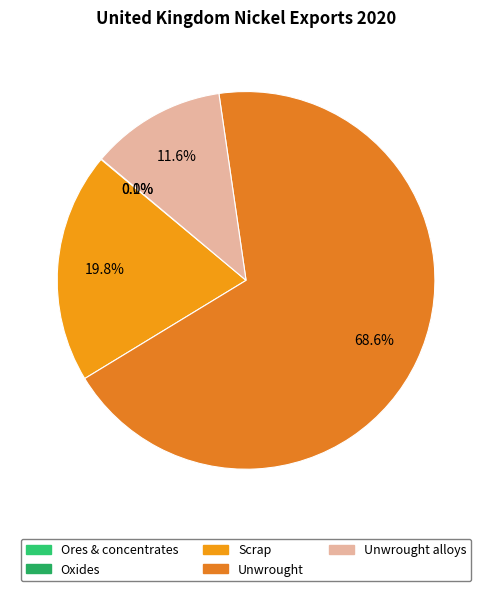

Does any single category account for the majority?

Yes